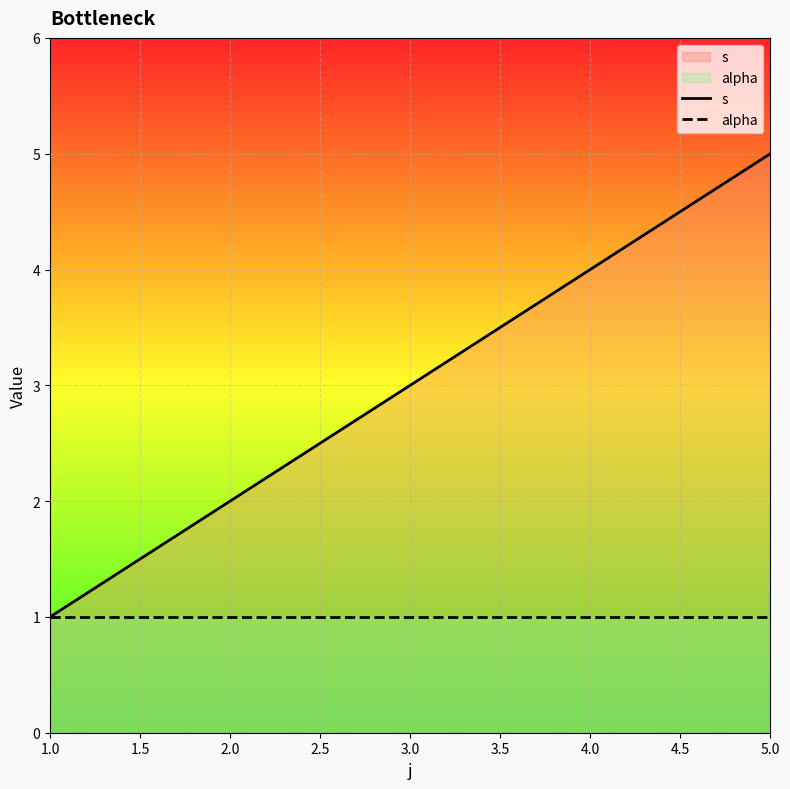

The alpha series shows 0 at 4.0. True or false?

False